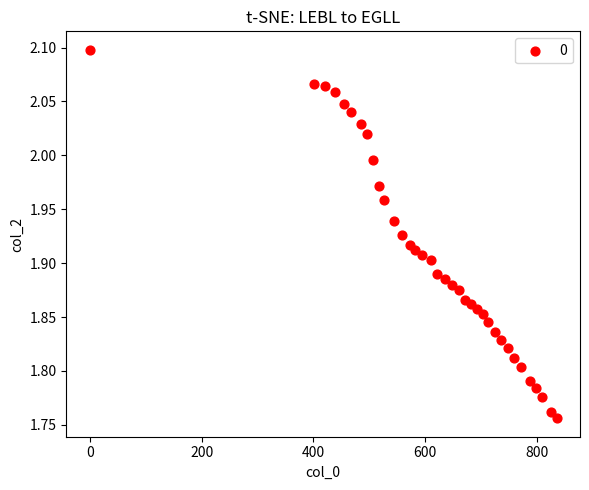

What is the range of X values (max minus min)?

835.0